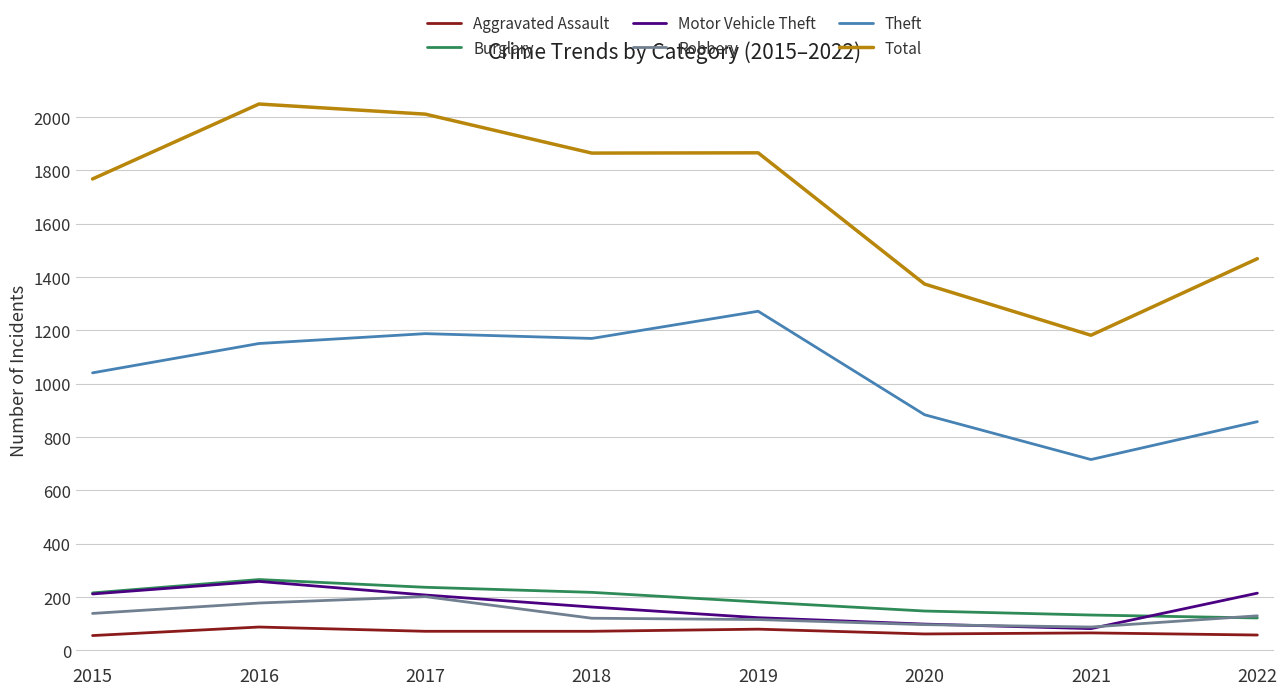

Where is Theft nearest to the value 994?

2015